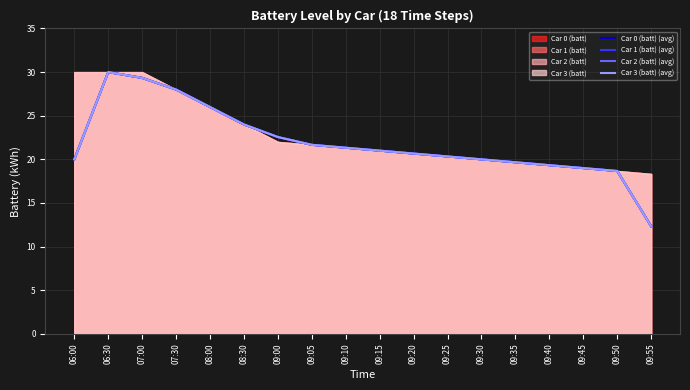

The Car 2 (batt) (avg) series shows 7.3 at 09:05. True or false?

False